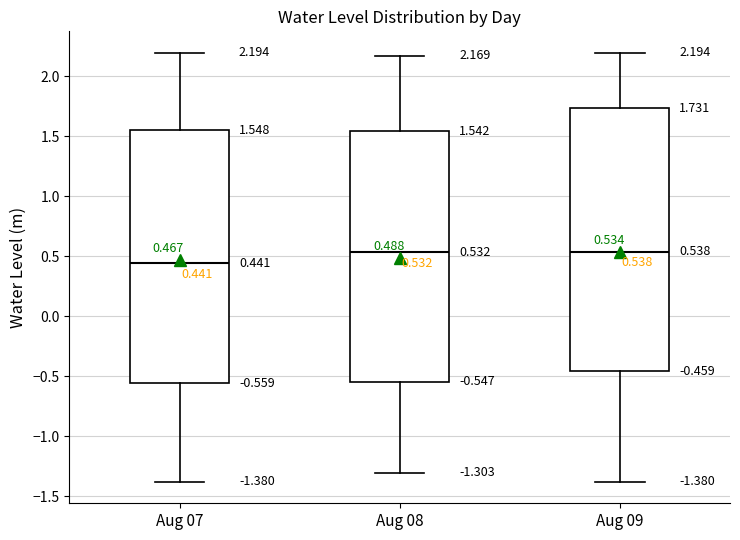

Which box's median line is the lowest?

Aug 07